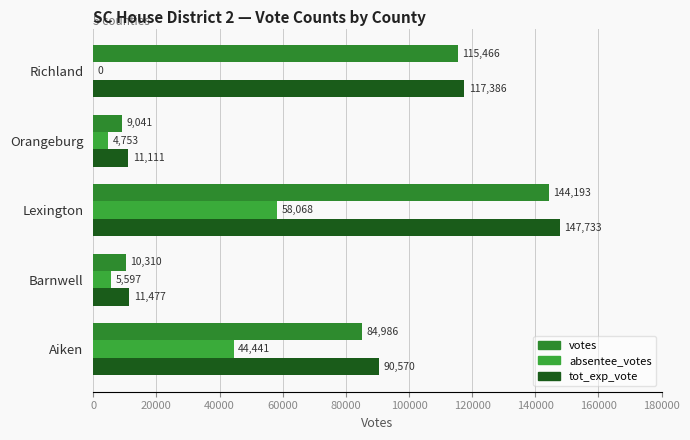

How many categories are shown in the chart?

5